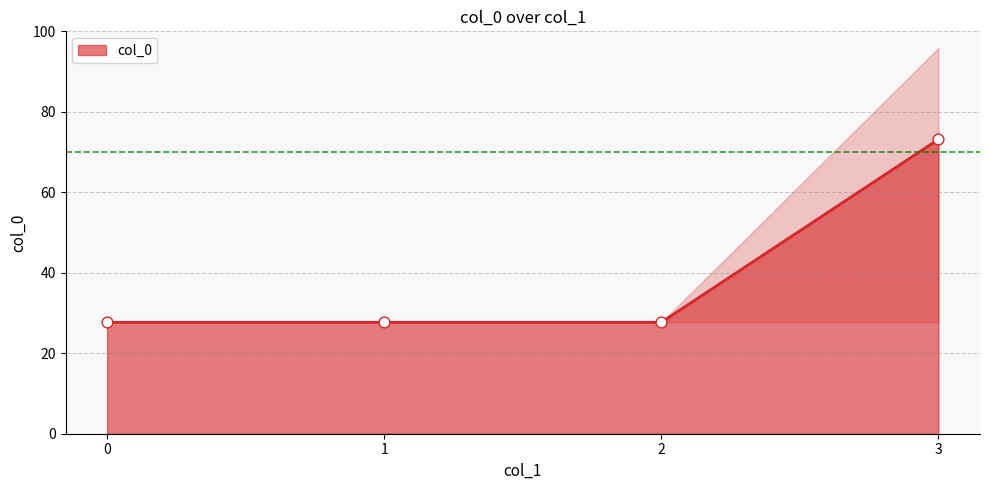

What is the minimum value for col_0?

27.7